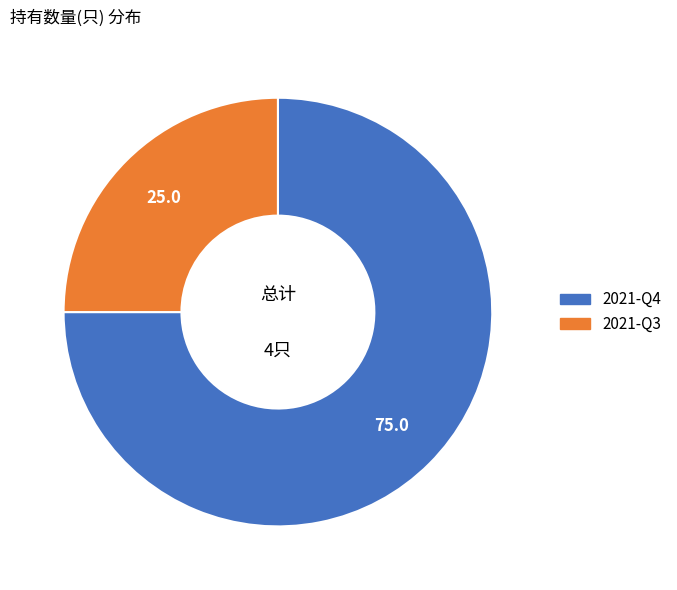

Rank the categories by value from lowest to highest.

2021-Q3, 2021-Q4